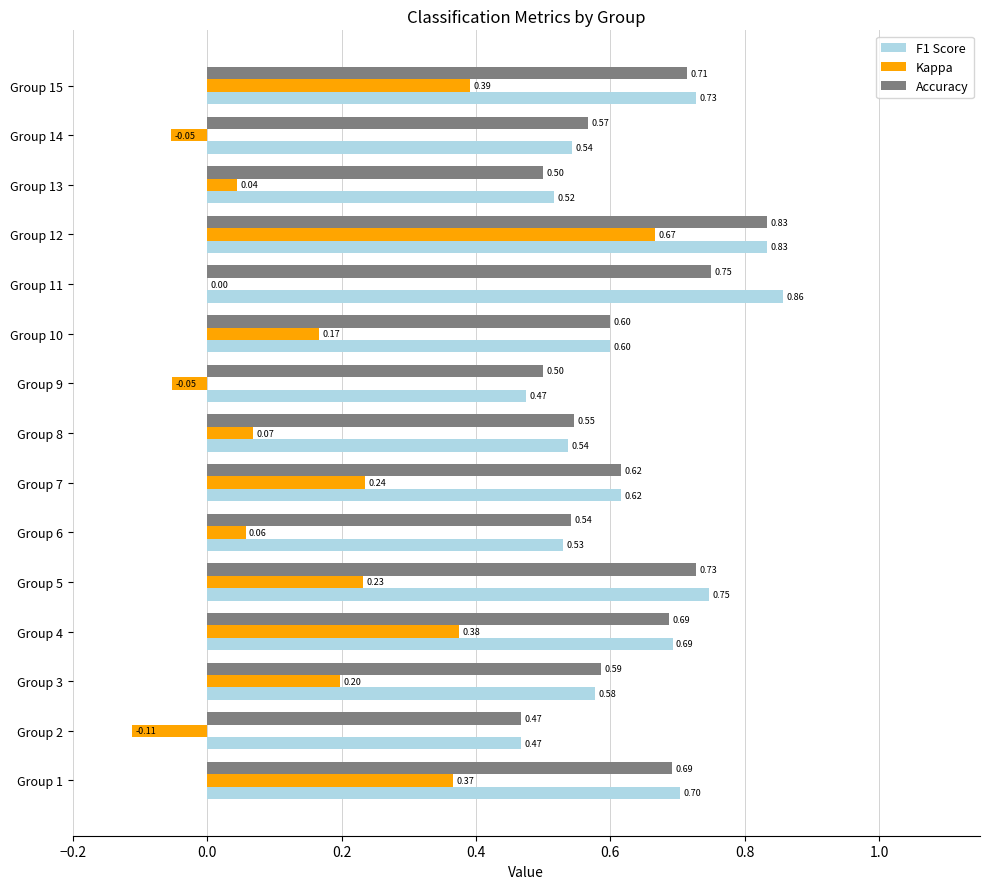

What is the total value across all series at Group 11?

1.6